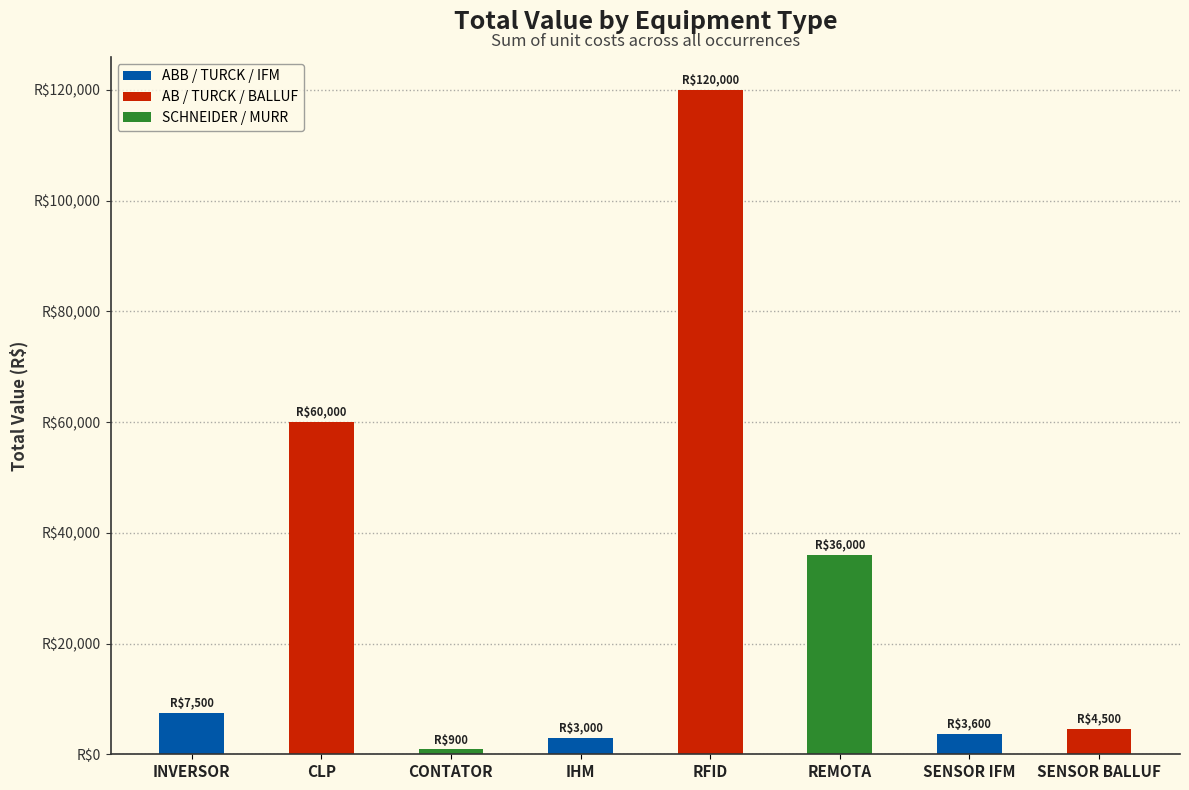

Which has a higher value, RFID or INVERSOR?

RFID